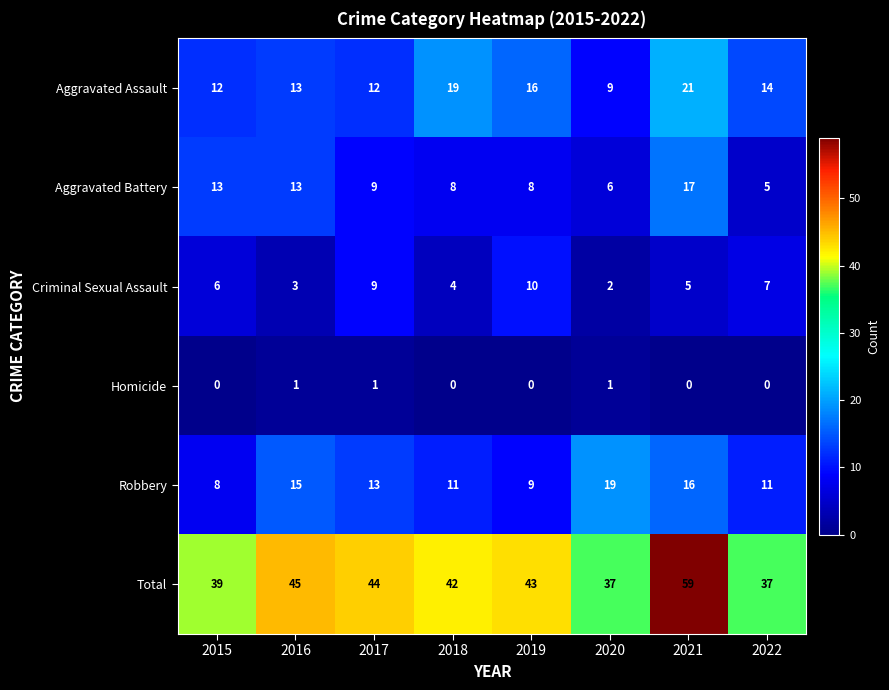

What is the difference between the highest and lowest values at 2015?

39